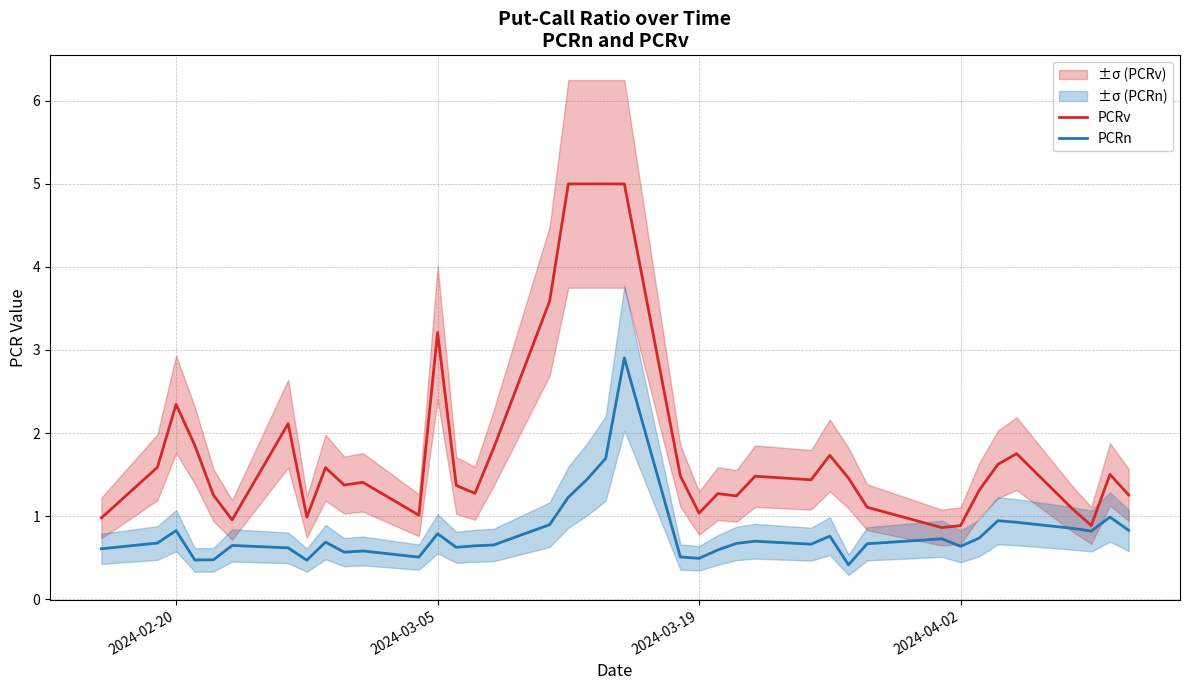

In PCRv, how many points are lower than both neighbors (excluding endpoints)?

10